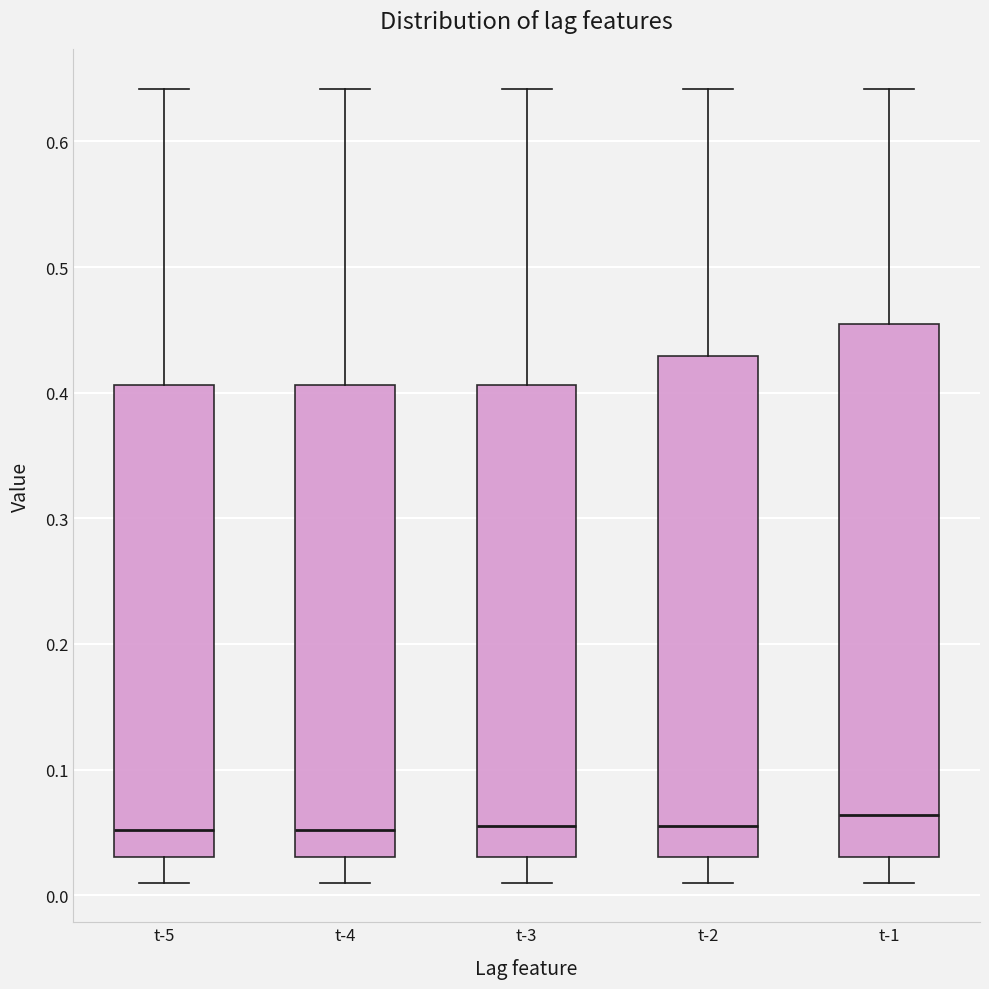

Where does the upper whisker of the box for t-3 end on the y-axis? The values are not printed on the chart, so give them approximately, as read against the axis.

0.64